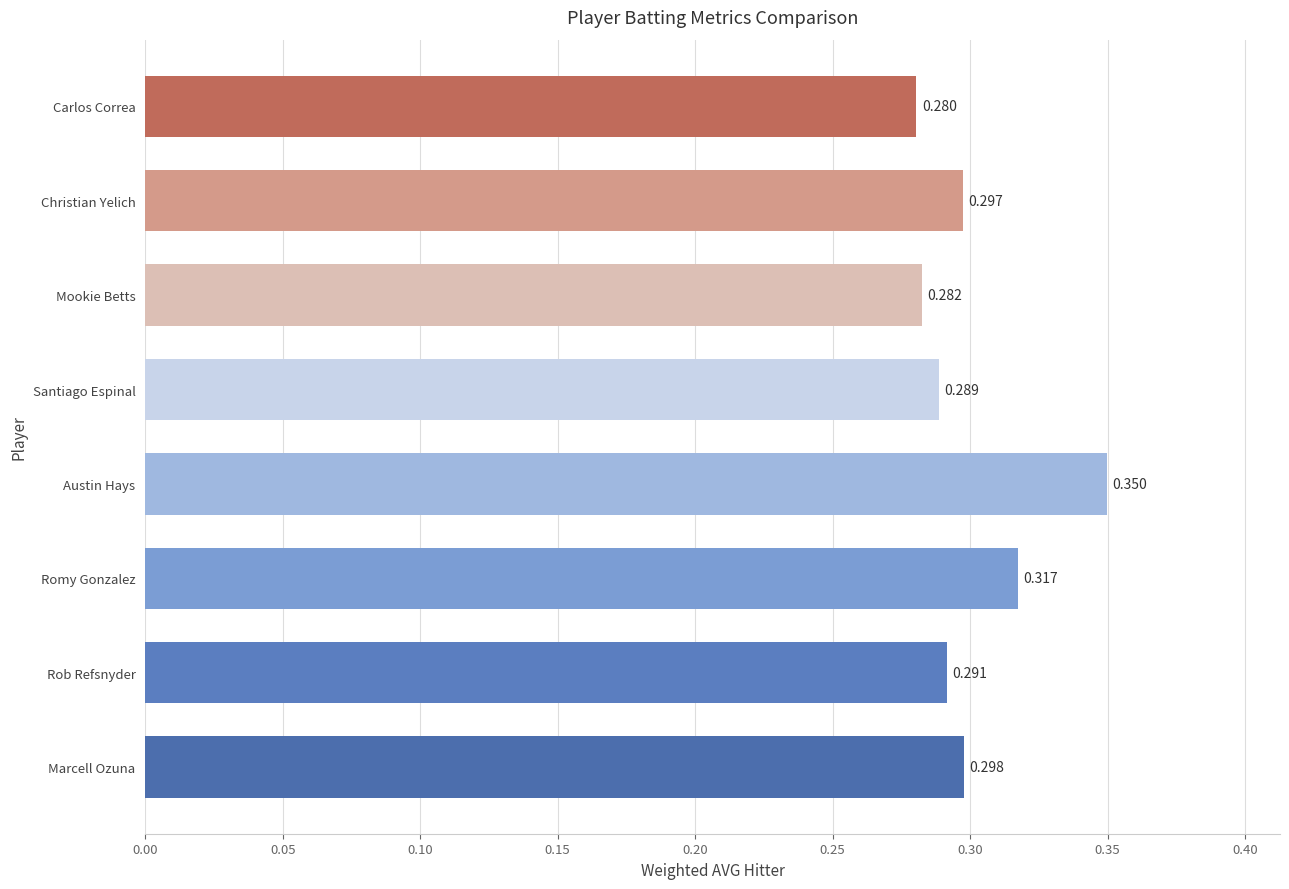

What is the sum of all values?

2.4